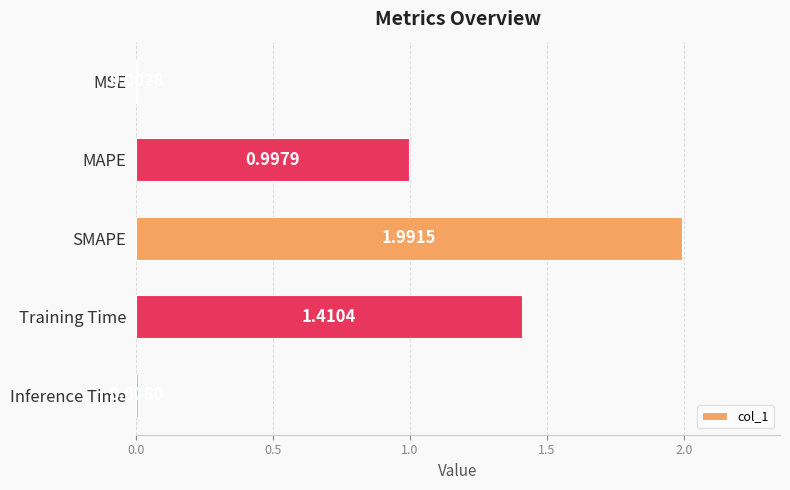

Which label corresponds to the largest value in the chart?

SMAPE